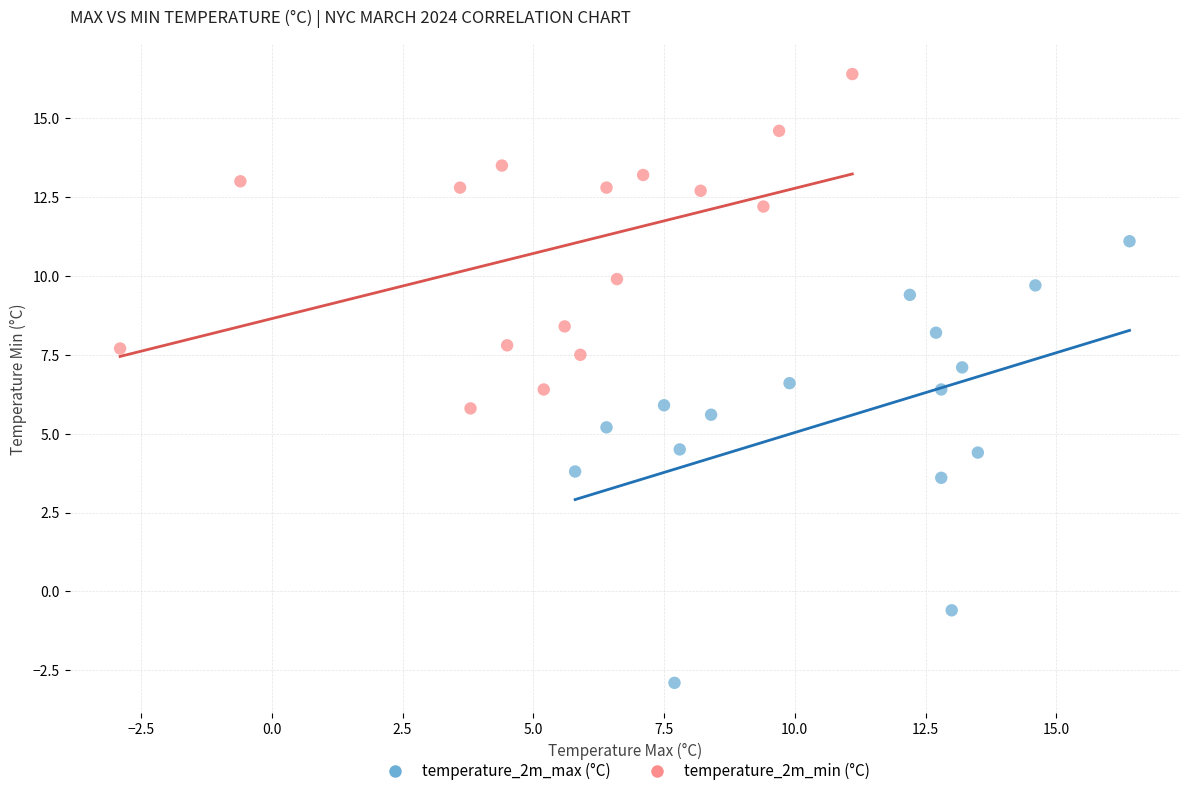

Which series reaches the minimum Y coordinate?

temperature_2m_max (°C)